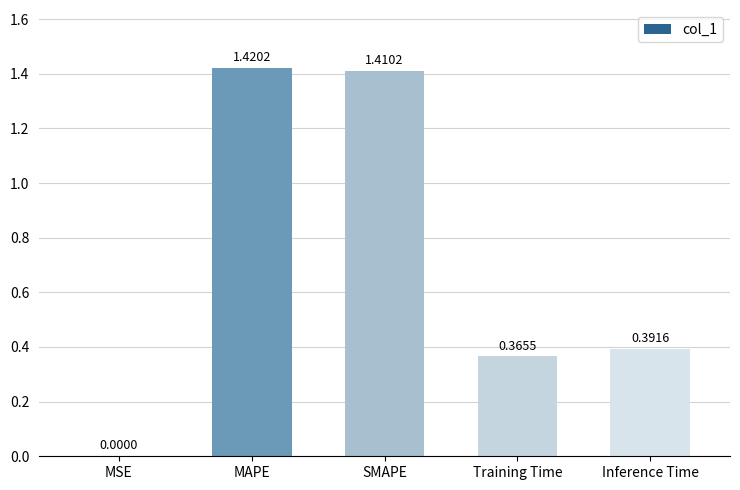

Are the bars grouped side by side (vs. stacked)?

No